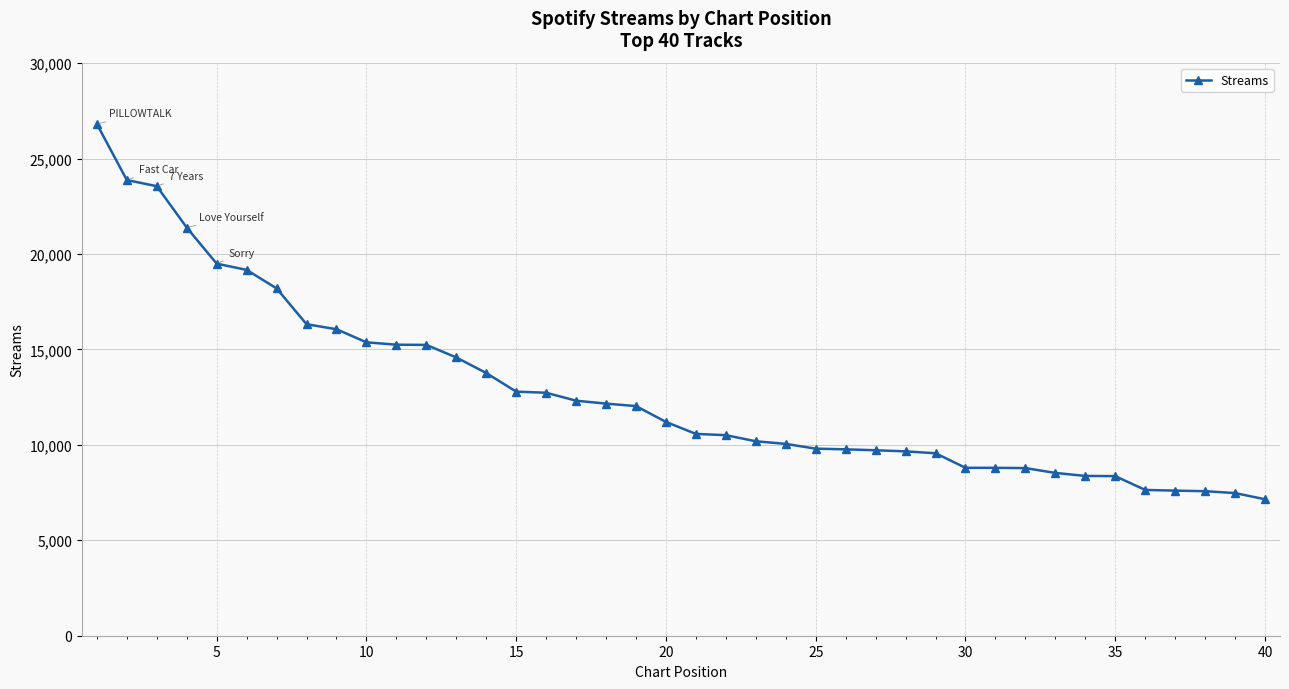

What is the average value?

12779